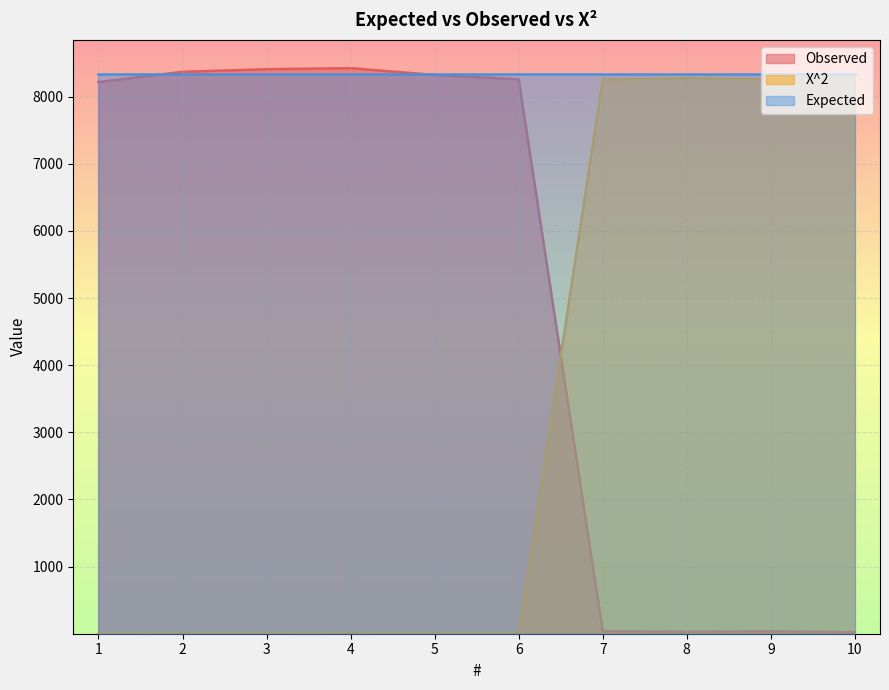

What is the sum of the X^2 values at 3 and 8?

8274.1